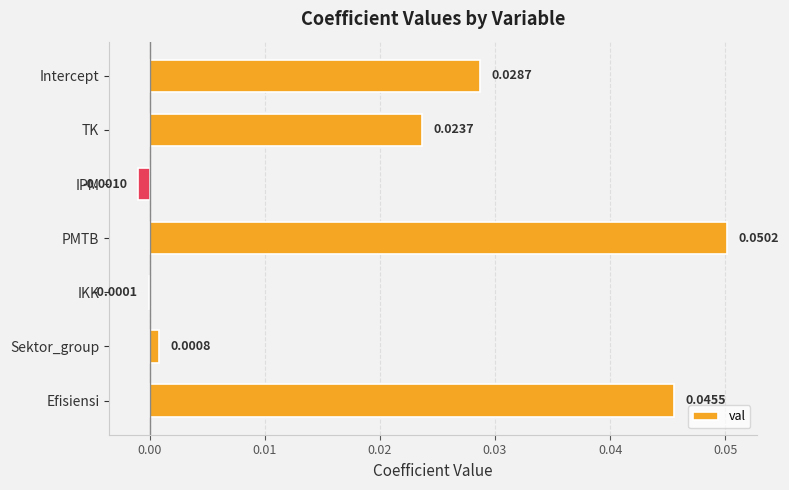

Where is the data nearest to the value 0?

IKK